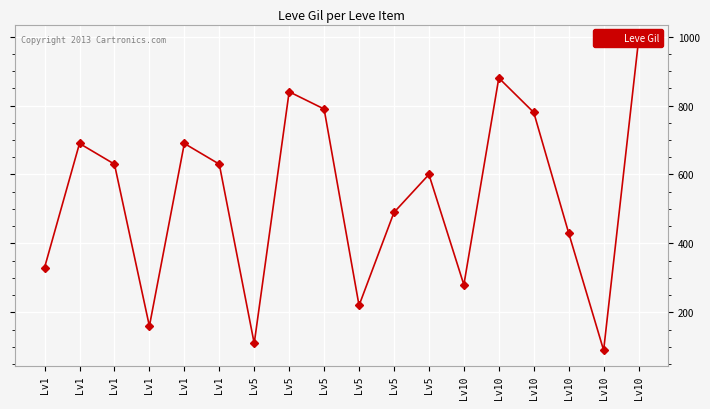

What is the value of the 1st point from the left?

330